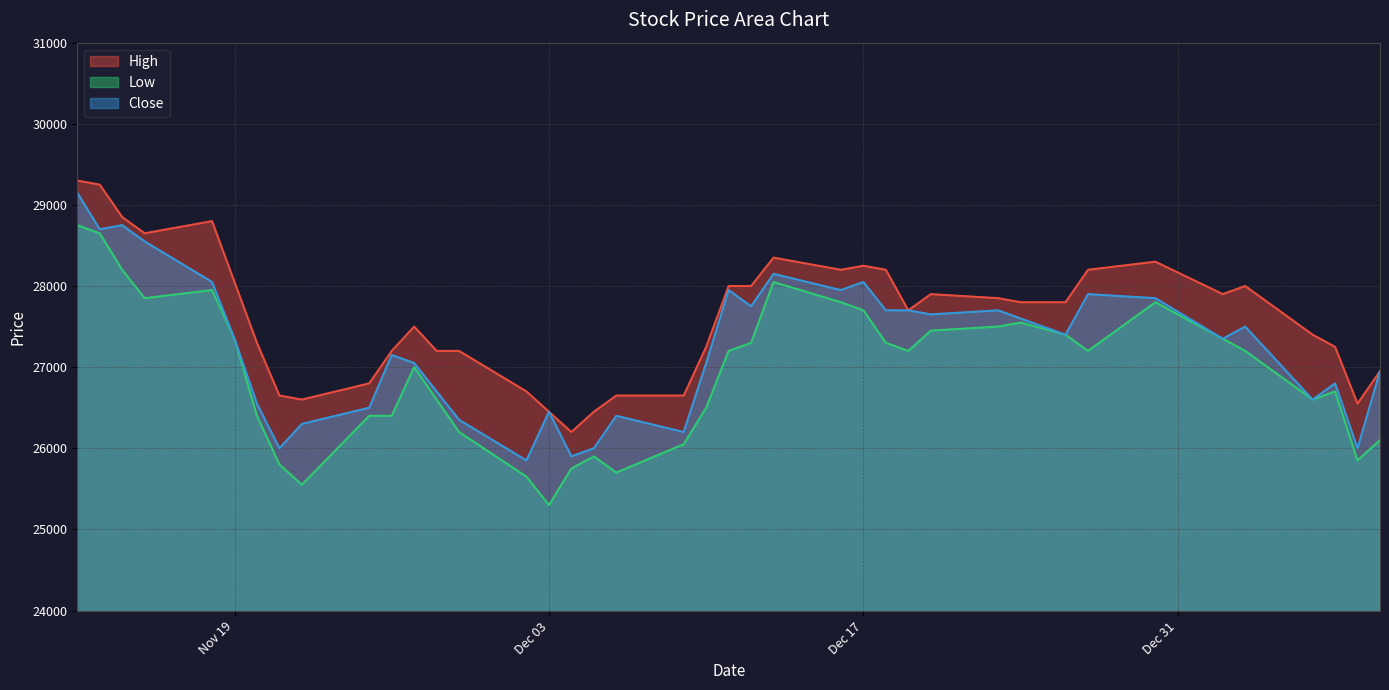

Which series changed the most between 2019-11-26 and 2019-12-02?

Close